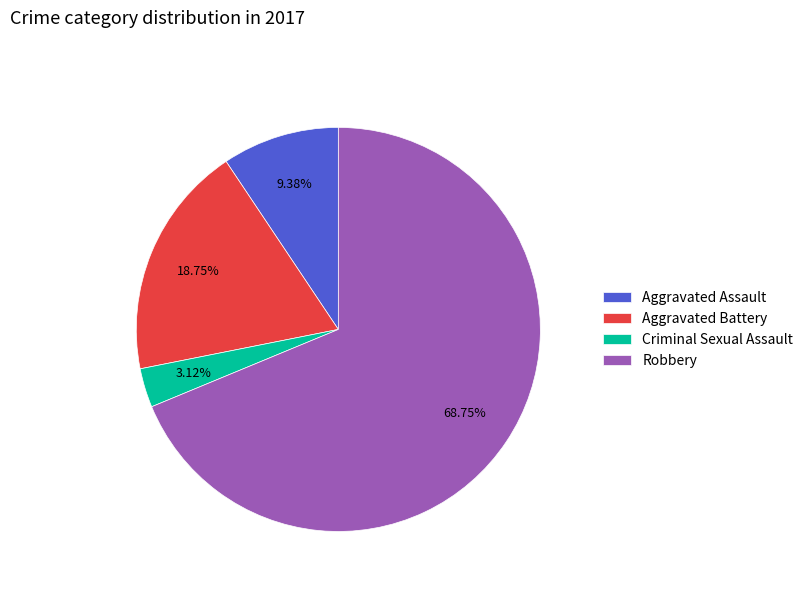

Which has a higher value, Aggravated Battery or Robbery?

Robbery